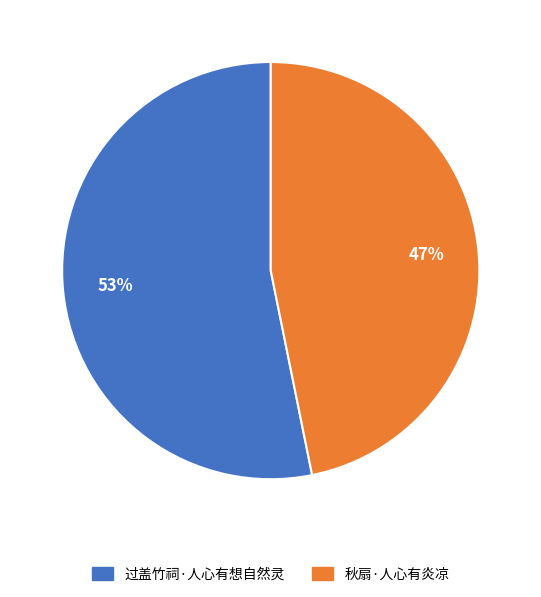

To the nearest percent, what is the combined percentage of 过盖竹祠·人心有想自然灵 and 秋扇·人心有炎凉?

100%